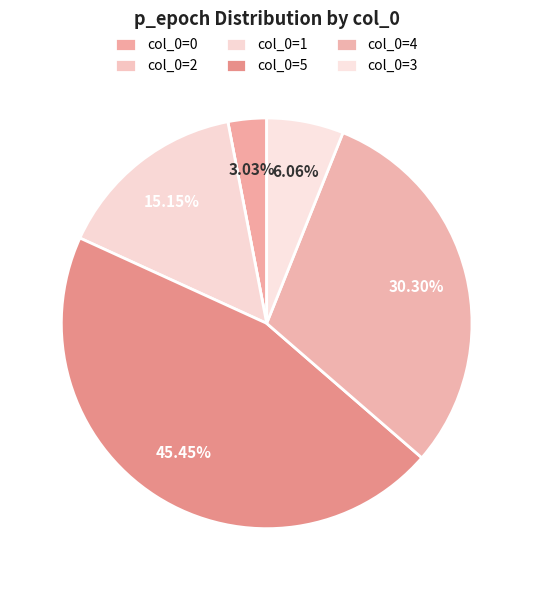

Count the number of slices in the pie.

6